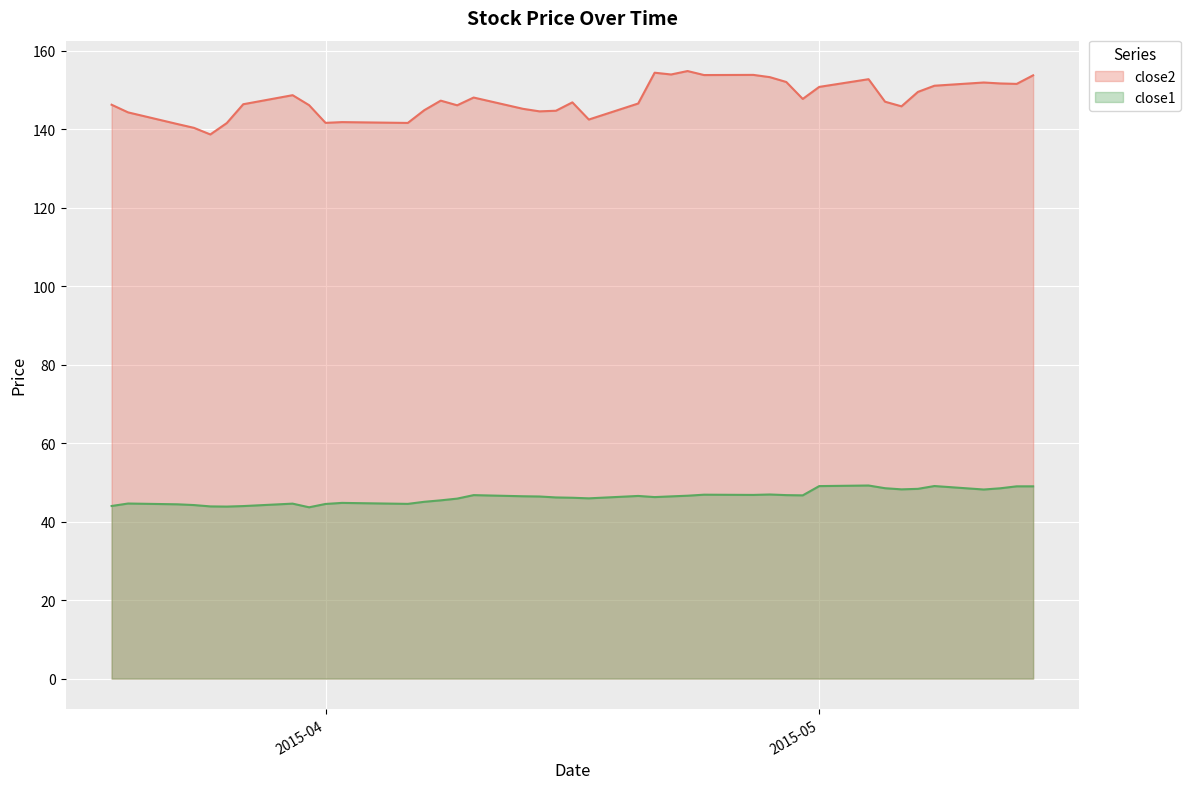

List the series in order of their overall mean, lowest first.

close1, close2